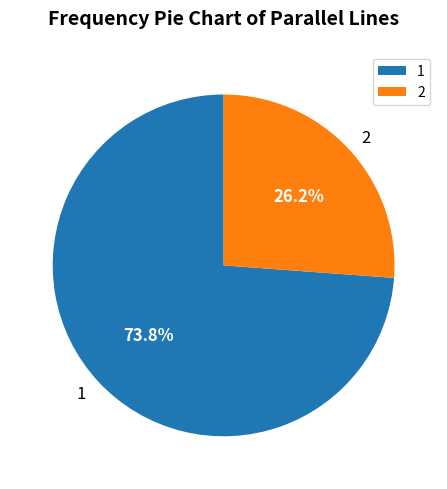

Which has a higher value, 1 or 2?

1